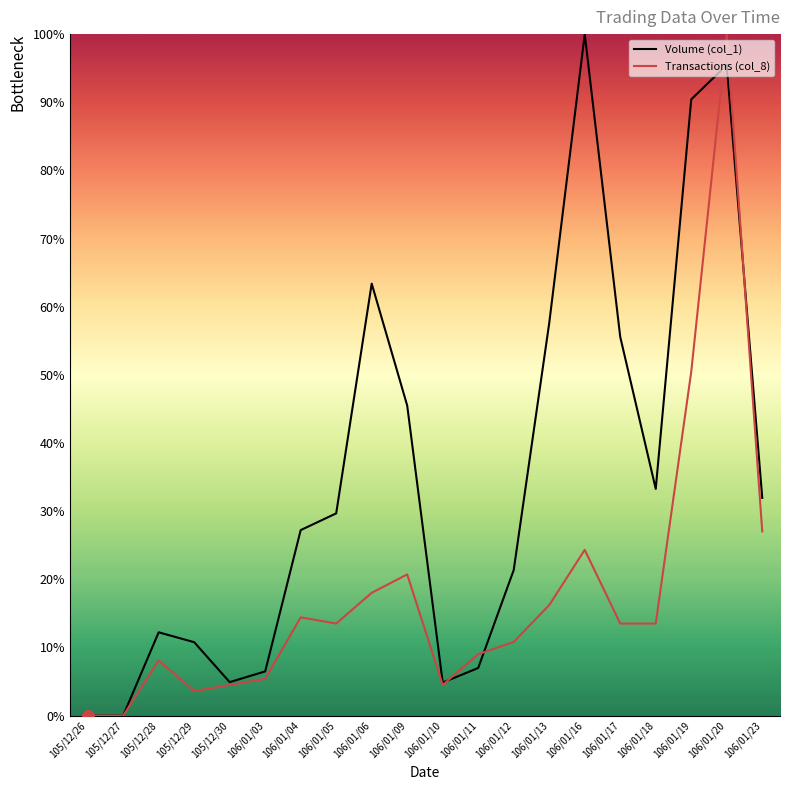

The value of Volume (col_1) at 106/01/11 is 7.0. True or false?

True